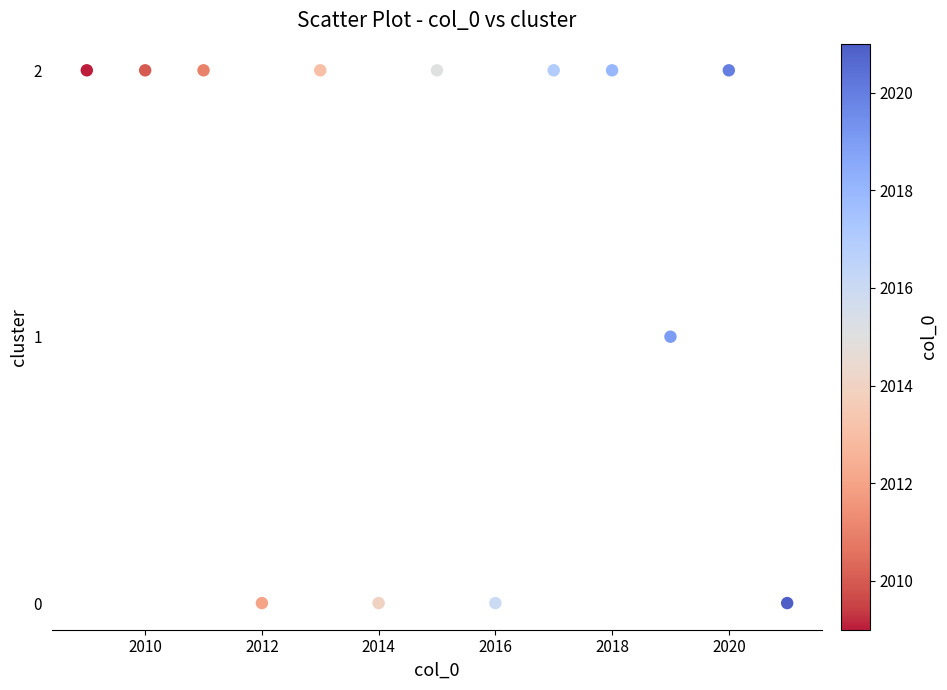

What is the range of X values (max minus min)?

12